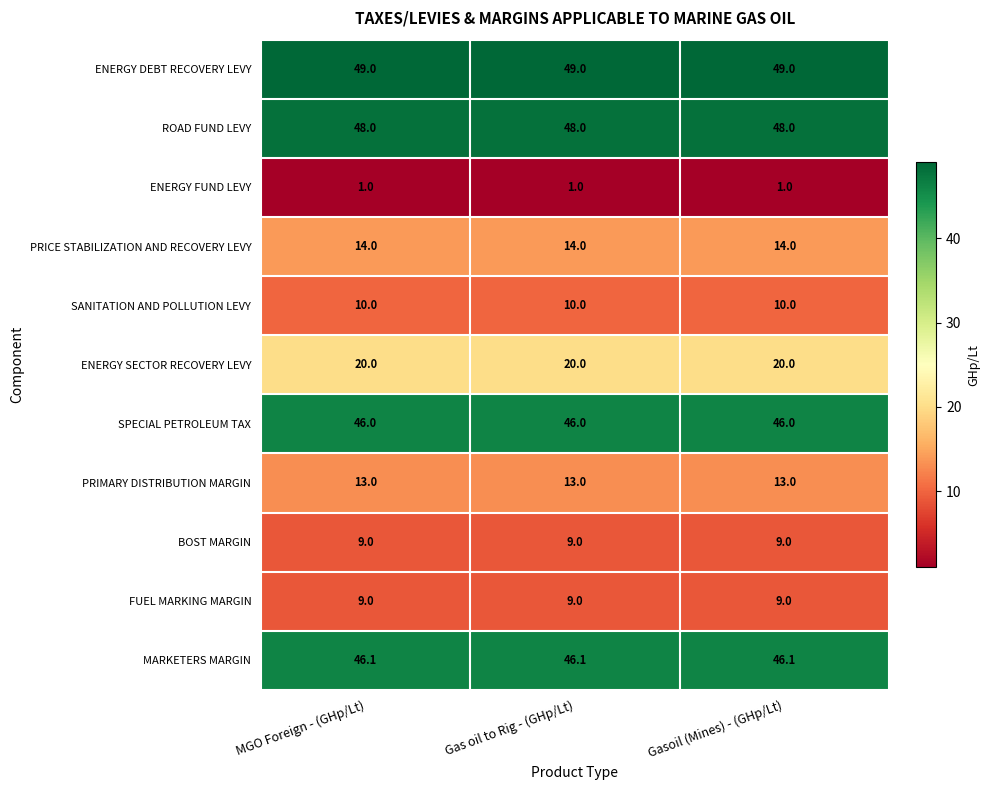

What is the greatest value displayed?

49.0